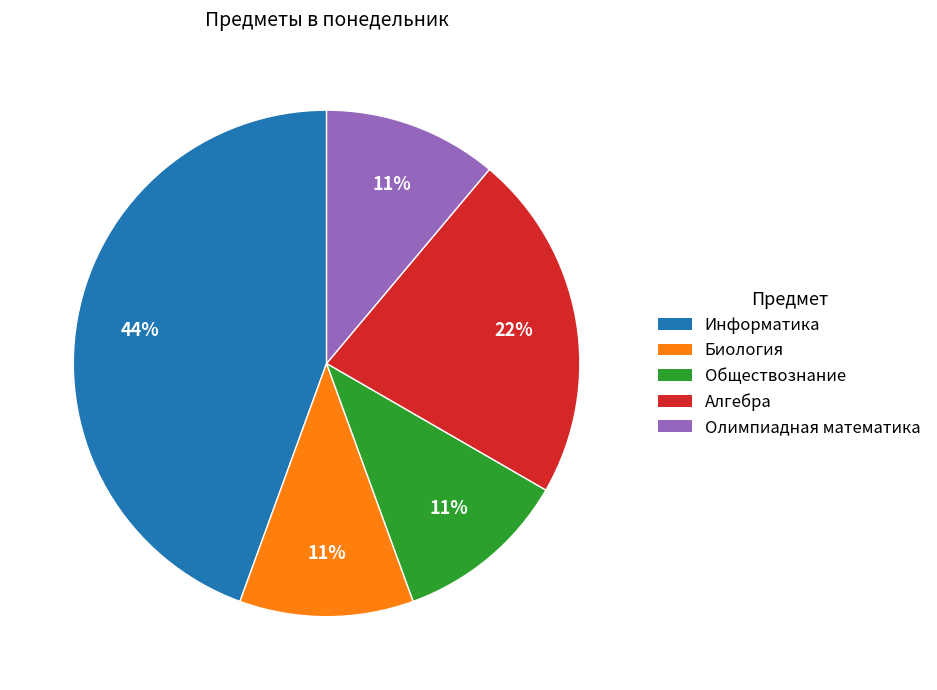

Is the sum of Алгебра and Информатика greater than half?

Yes